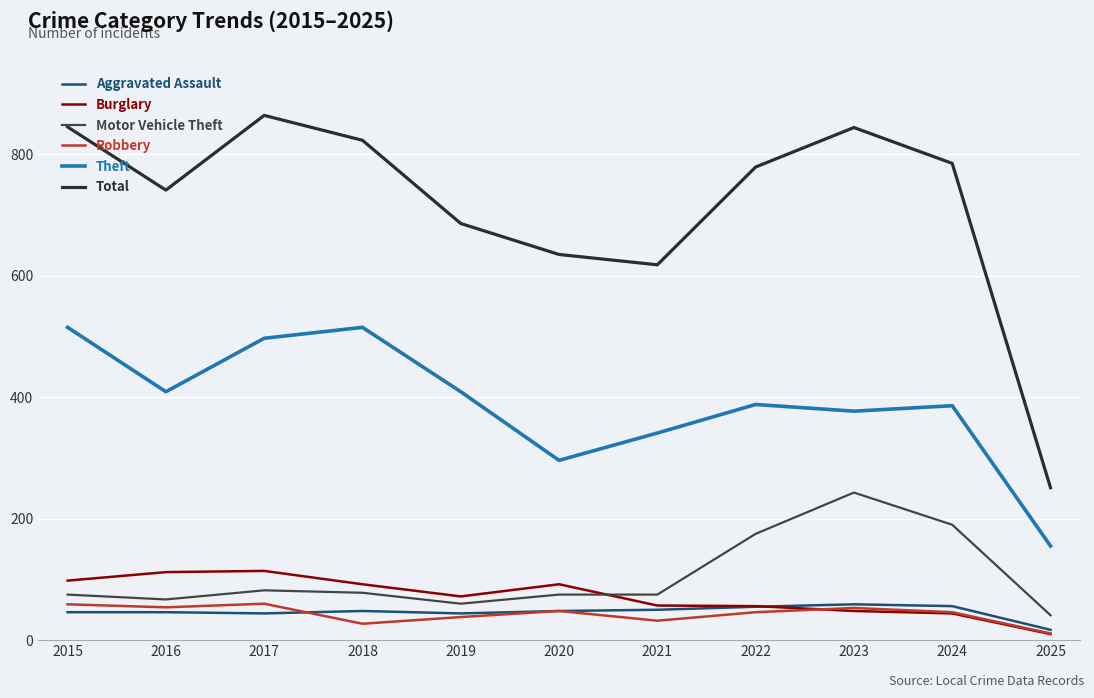

Reading left to right, transcribe all the data shown in this chart.

Aggravated Assault: 2015=46	2016=46	2017=44	2018=48	2019=44	2020=48	2021=50	2022=55	2023=59	2024=56	2025=17
Burglary: 2015=98	2016=112	2017=114	2018=92	2019=72	2020=92	2021=57	2022=56	2023=48	2024=44	2025=10
Motor Vehicle Theft: 2015=75	2016=67	2017=82	2018=78	2019=60	2020=75	2021=75	2022=175	2023=243	2024=190	2025=41
Robbery: 2015=59	2016=54	2017=60	2018=27	2019=38	2020=48	2021=32	2022=46	2023=53	2024=46	2025=11
Theft: 2015=515	2016=409	2017=497	2018=515	2019=409	2020=296	2021=341	2022=388	2023=377	2024=386	2025=155
Total: 2015=845	2016=741	2017=864	2018=823	2019=686	2020=635	2021=618	2022=779	2023=844	2024=785	2025=251